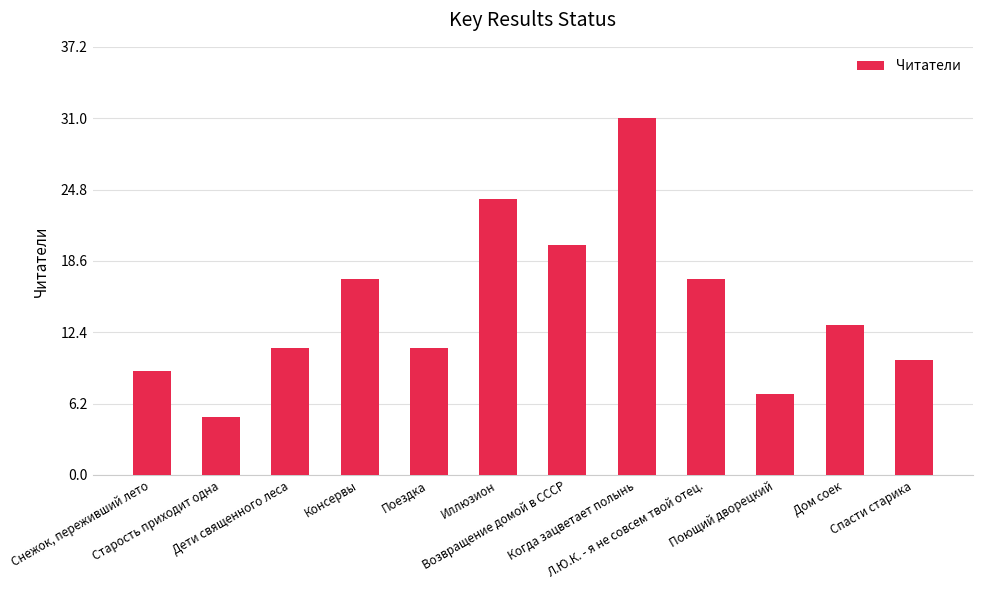

What is the minimum value shown in the chart?

5